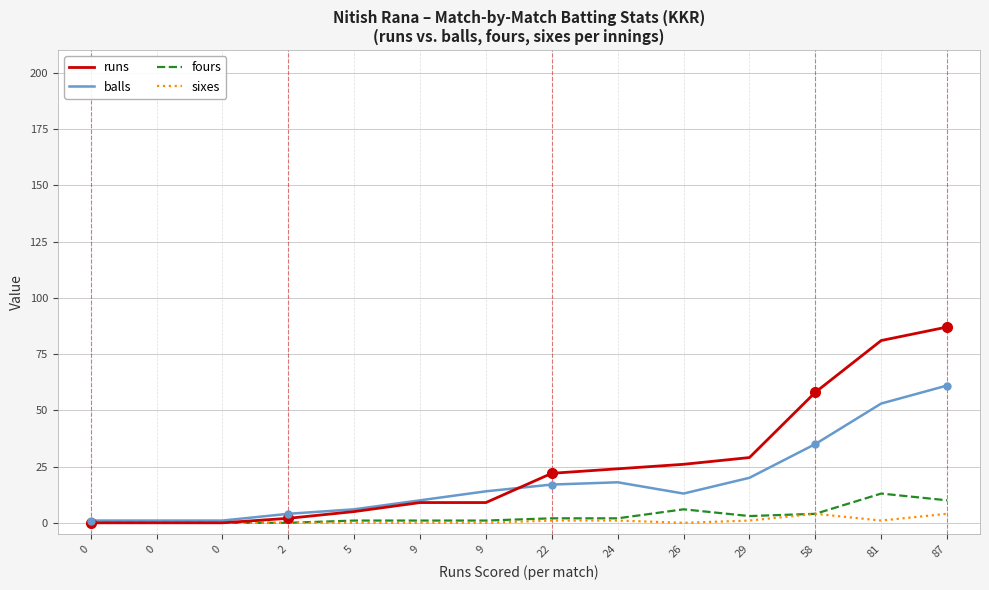

How many lines are shown in the chart?

4